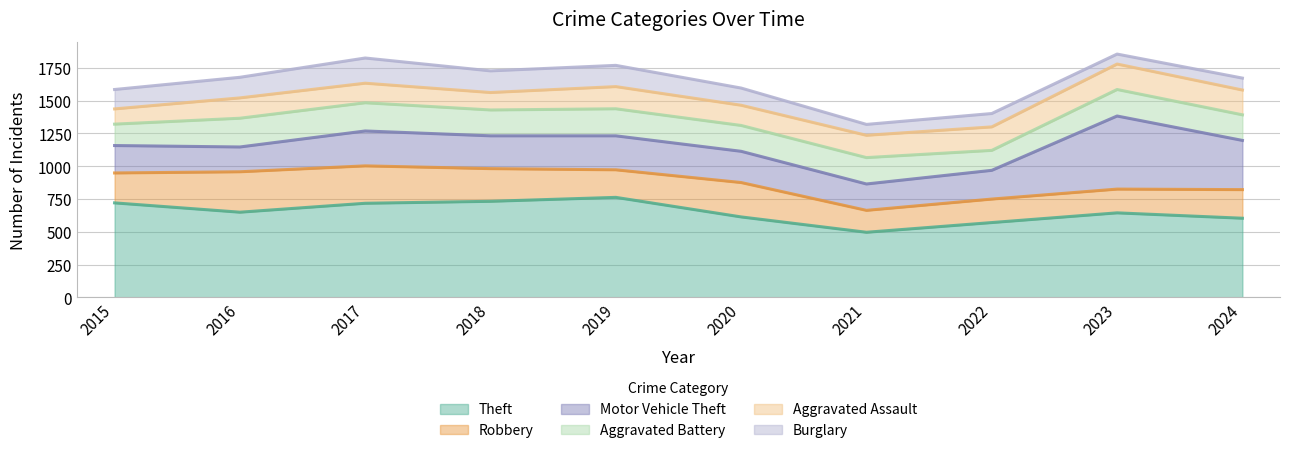

True or false: Aggravated Battery and Robbery intersect in this chart.

True